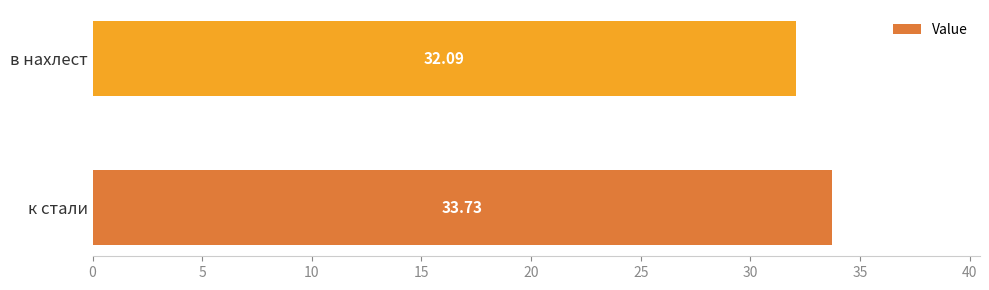

Where is the data nearest to the value 32?

в нахлест